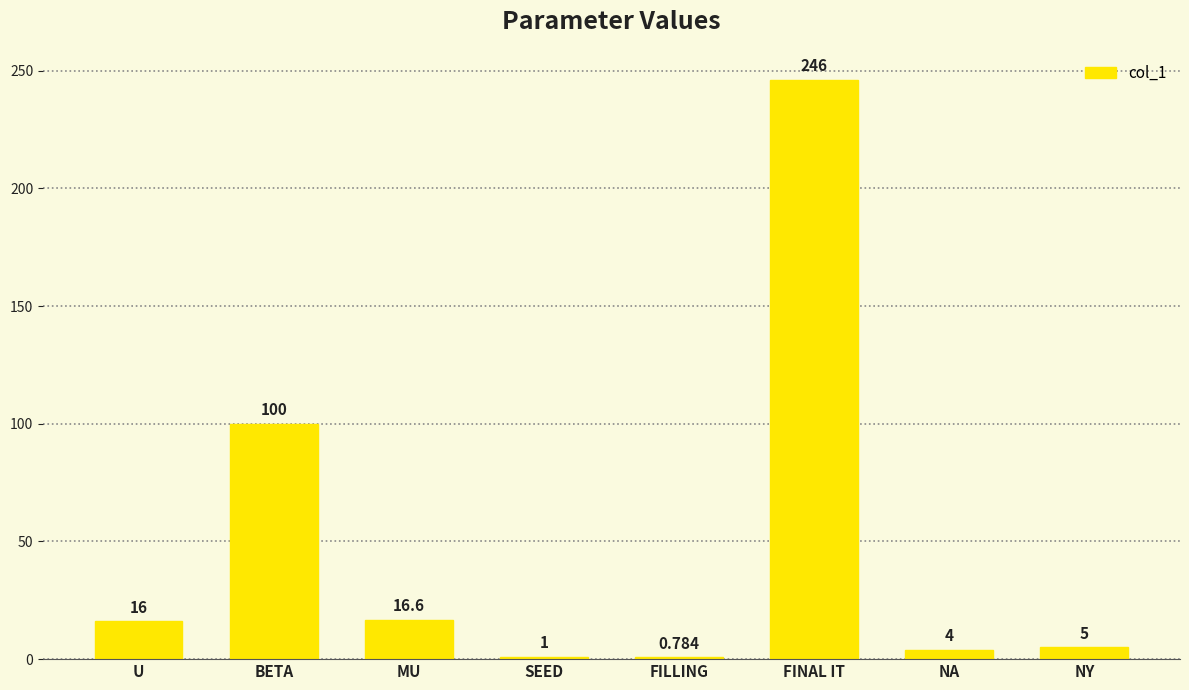

What is the label of the 1st bar from the left?

U